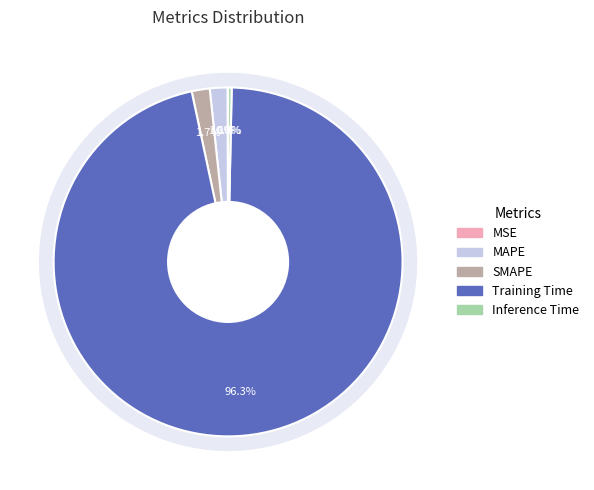

Is it true that MAPE is 1% of the pie?

False